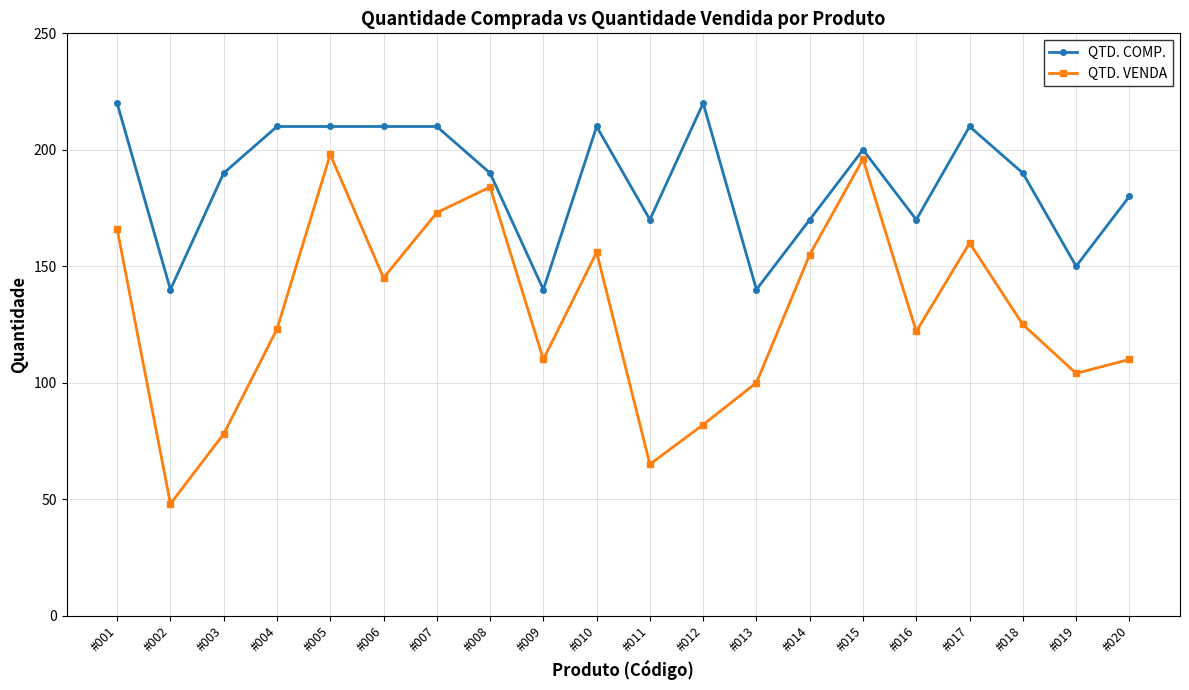

Rank the series at #019 from lowest to highest value.

QTD. VENDA, QTD. COMP.